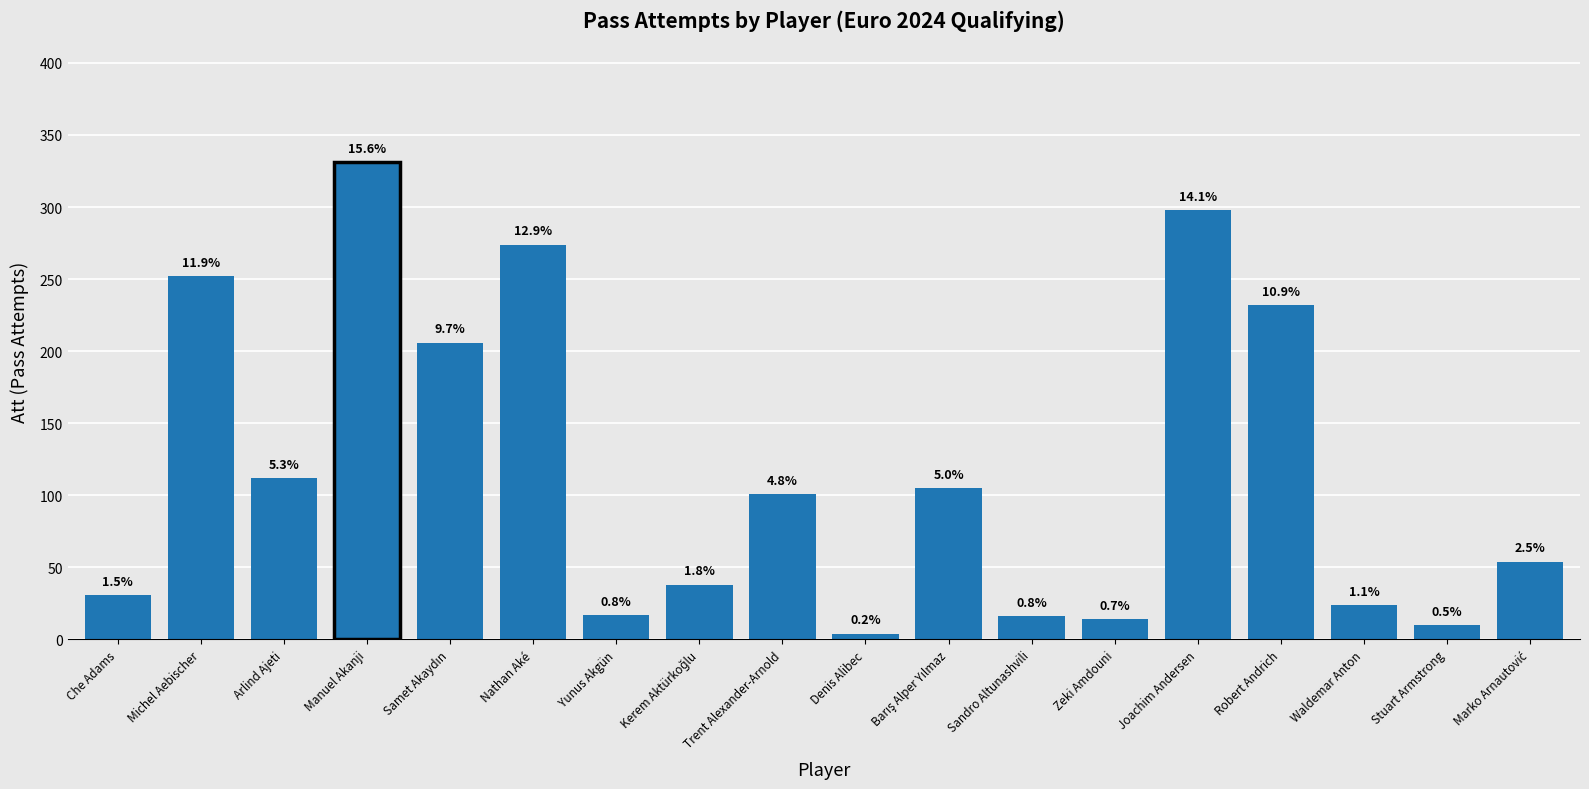

What is the maximum value shown in the chart?

331